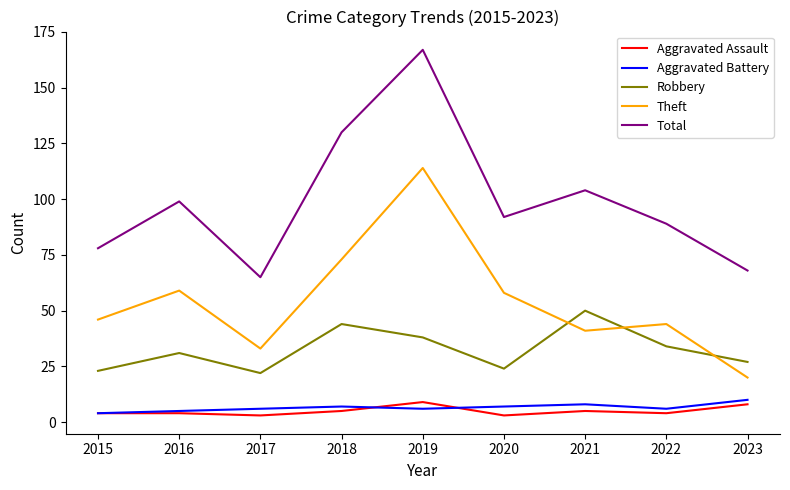

True or false: Robbery and Total intersect in this chart.

False